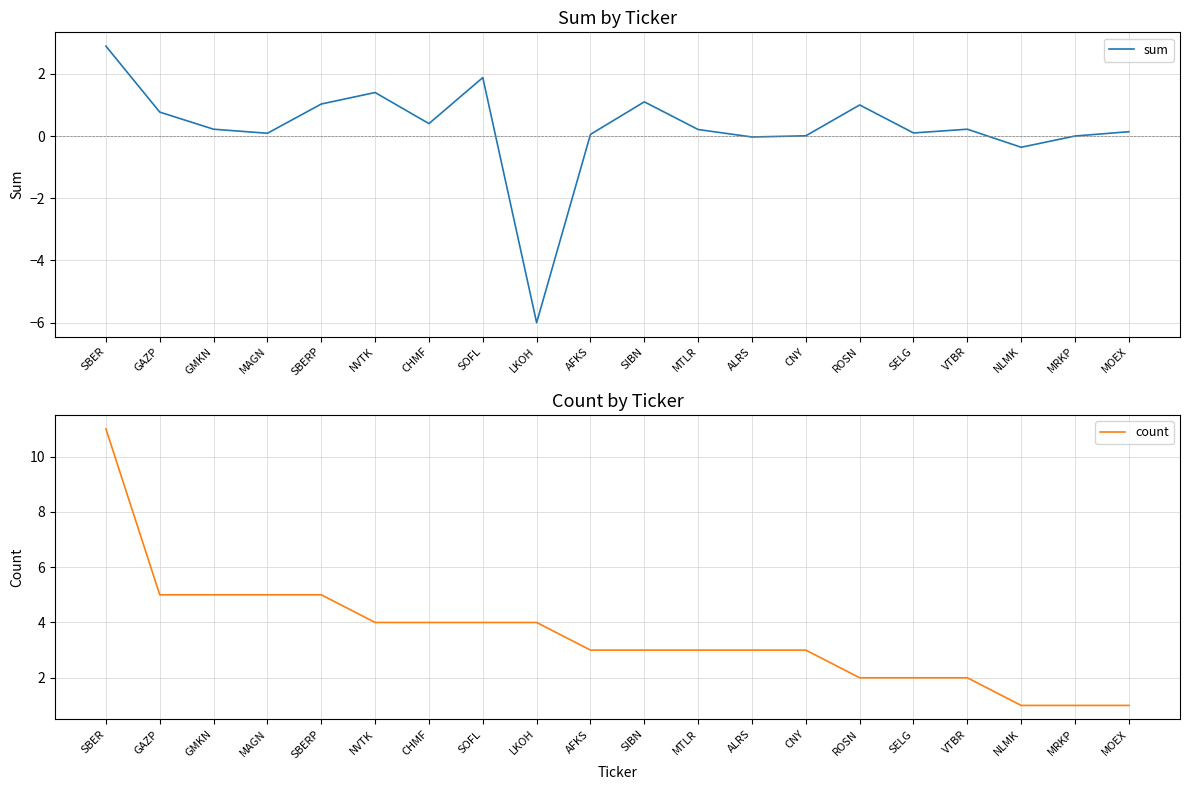

Count the number of data series in this chart.

2